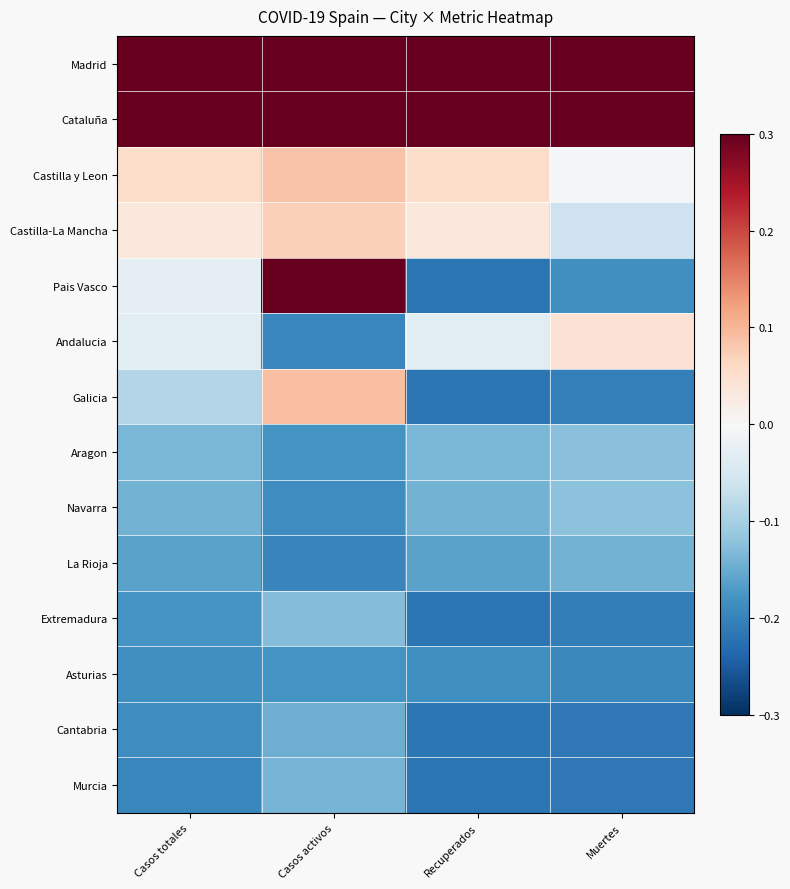

What is the total value across all series at Muertes?

-0.4